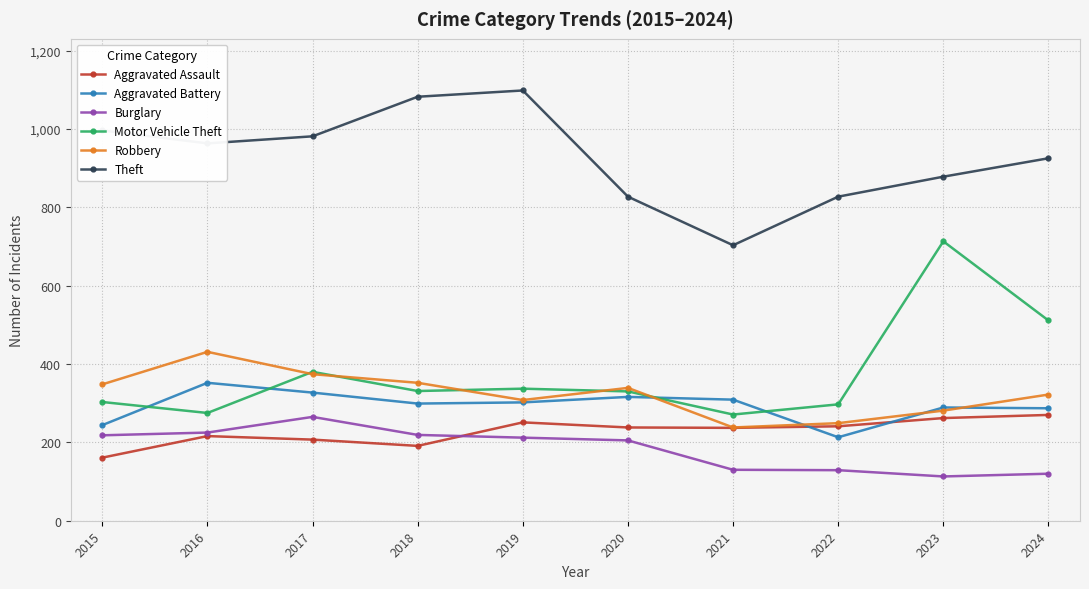

What is the difference between the maximum and minimum values in the Robbery series?

193